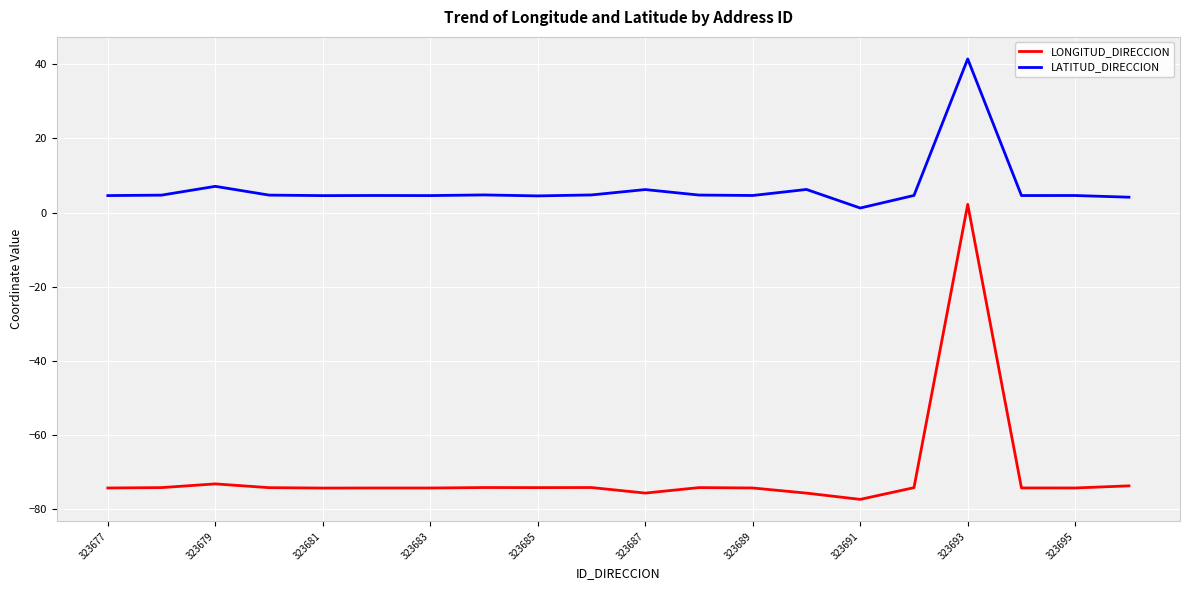

Rank the series by their average value, from lowest to highest.

LONGITUD_DIRECCION, LATITUD_DIRECCION